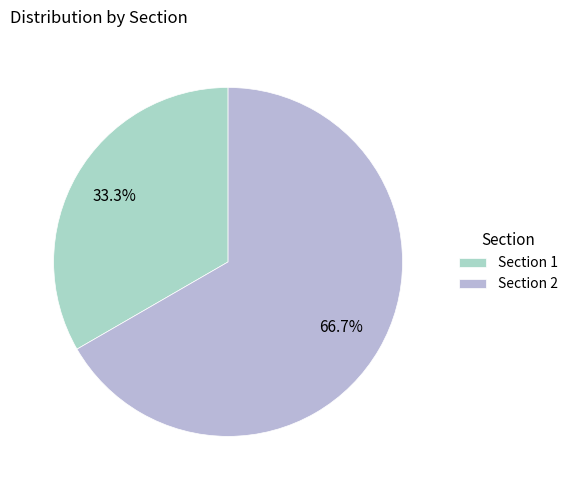

What is the smallest slice in the pie chart?

Section 1